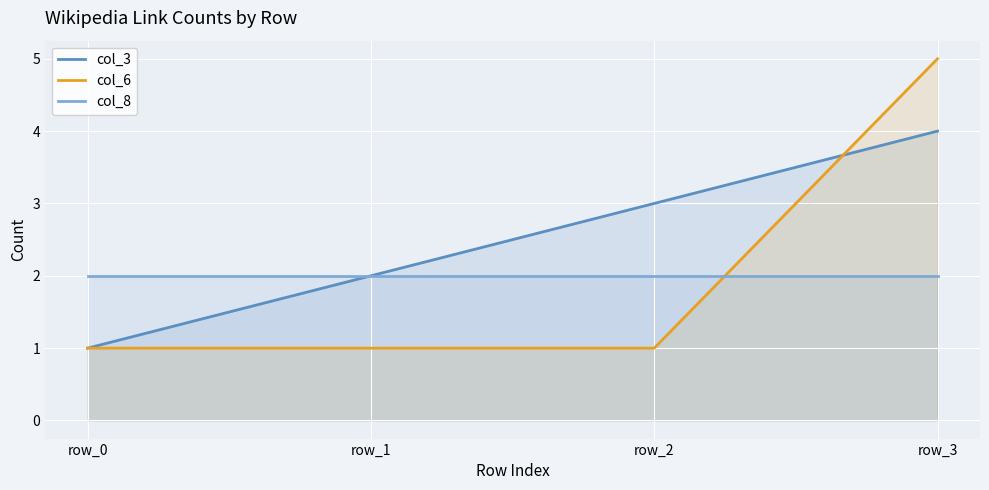

How many series are shown in this chart?

3